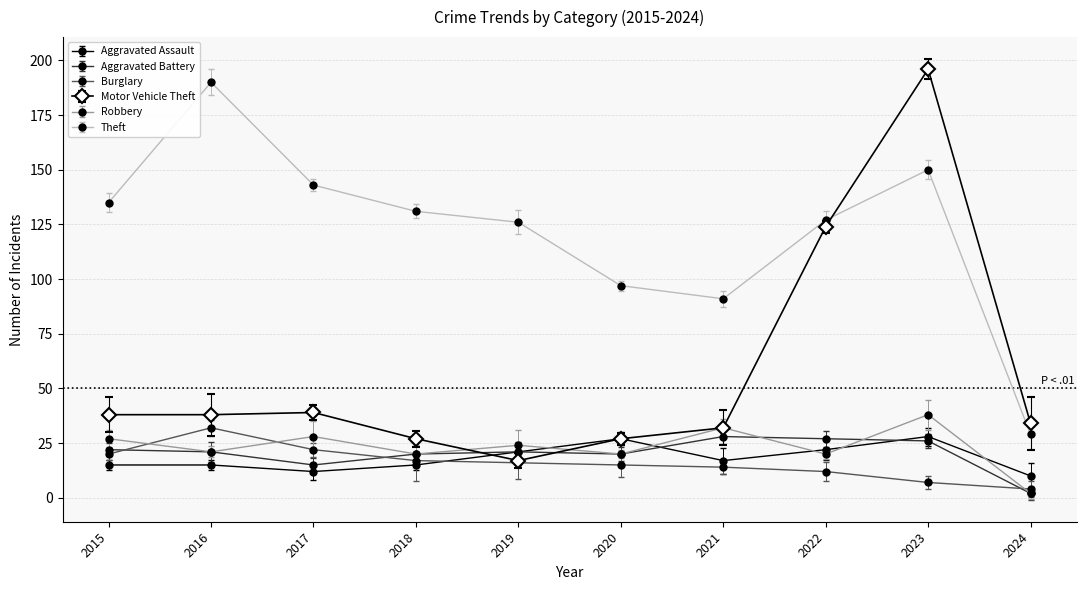

Where does the Burglary series first go above 16?

2015